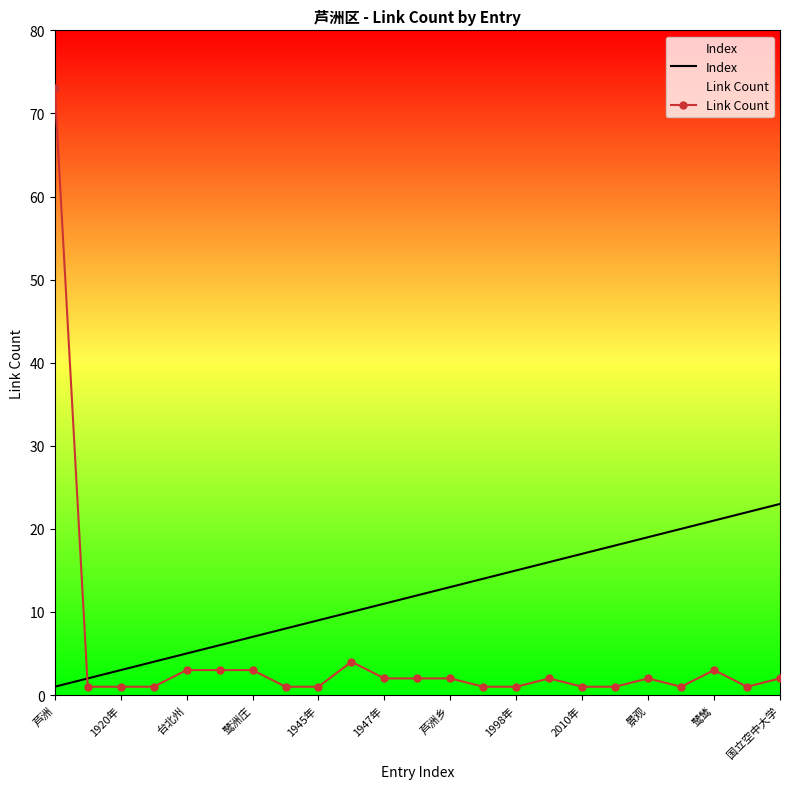

True or false: Link Count has a value of 2 at 芦洲乡.

True